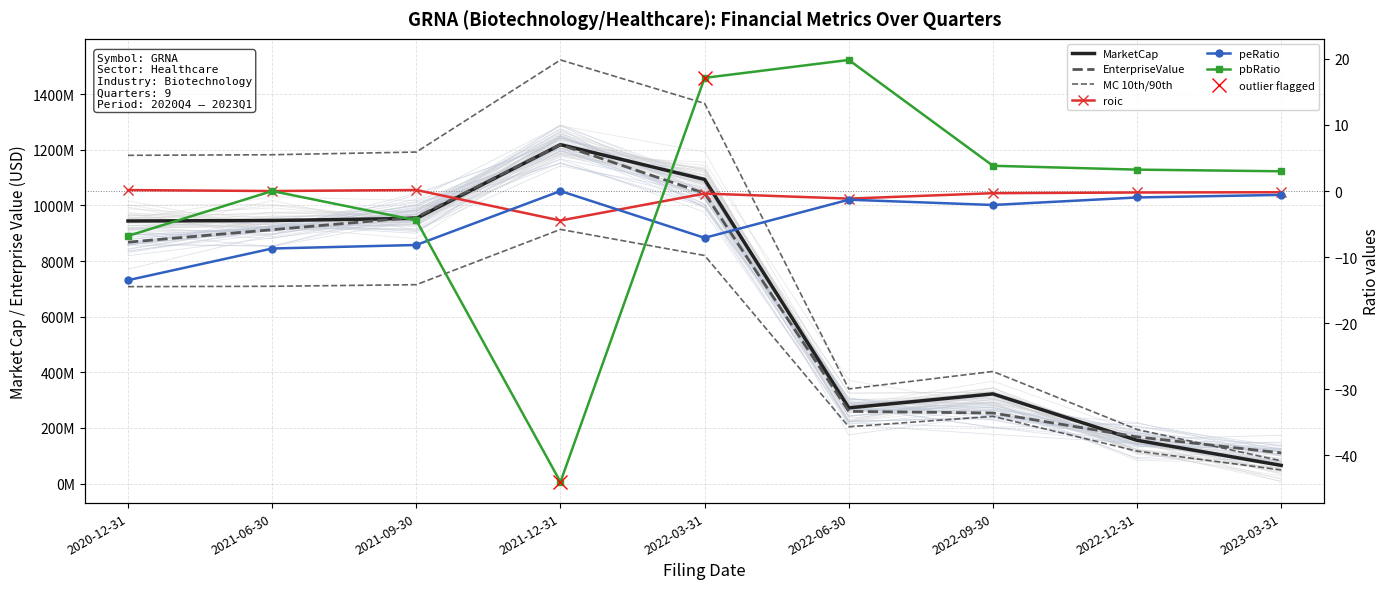

What is the total value across all series at 2022-03-31?

2957622443.6